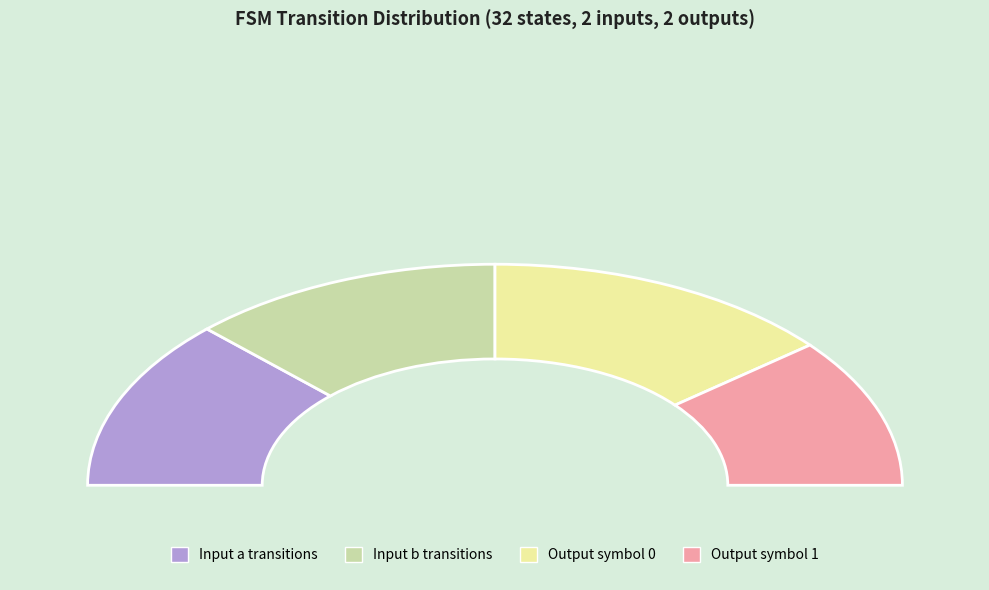

How much of the chart is everything except input_symbol=a?

75.0%